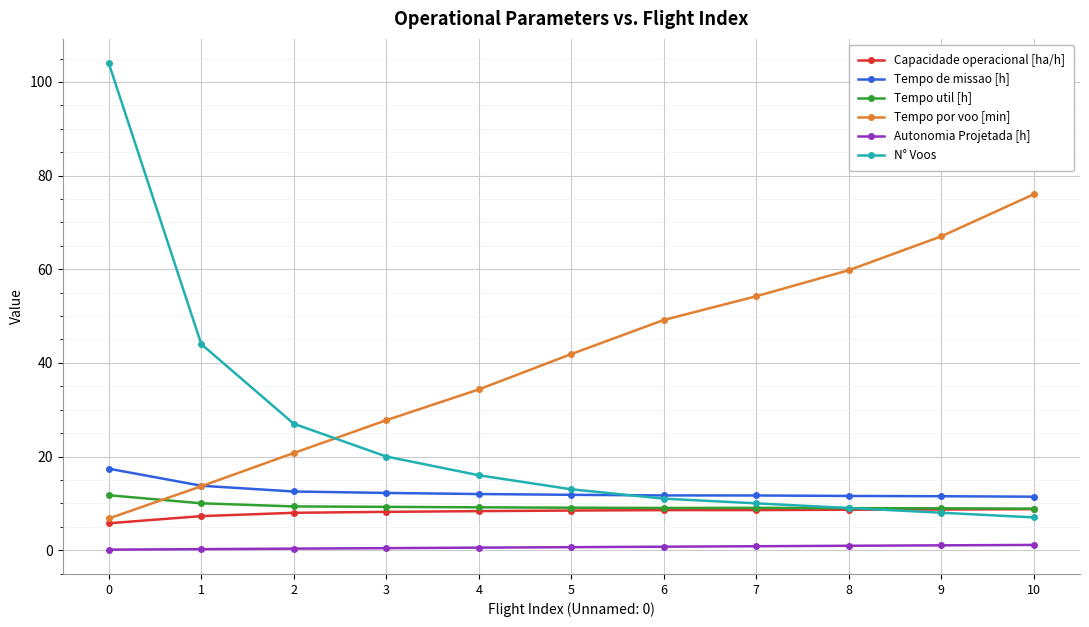

What is the approximate value of Autonomia Projetada [h] at 6?

0.7